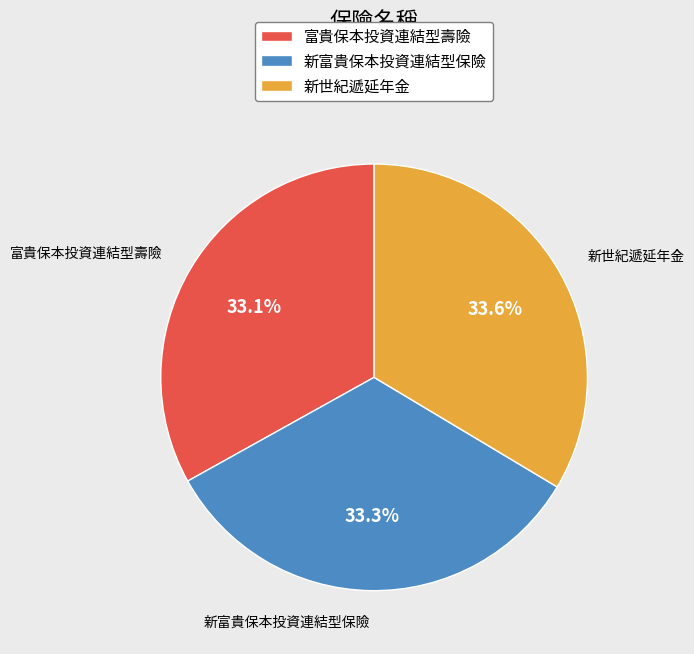

How many segments does this pie chart have?

3